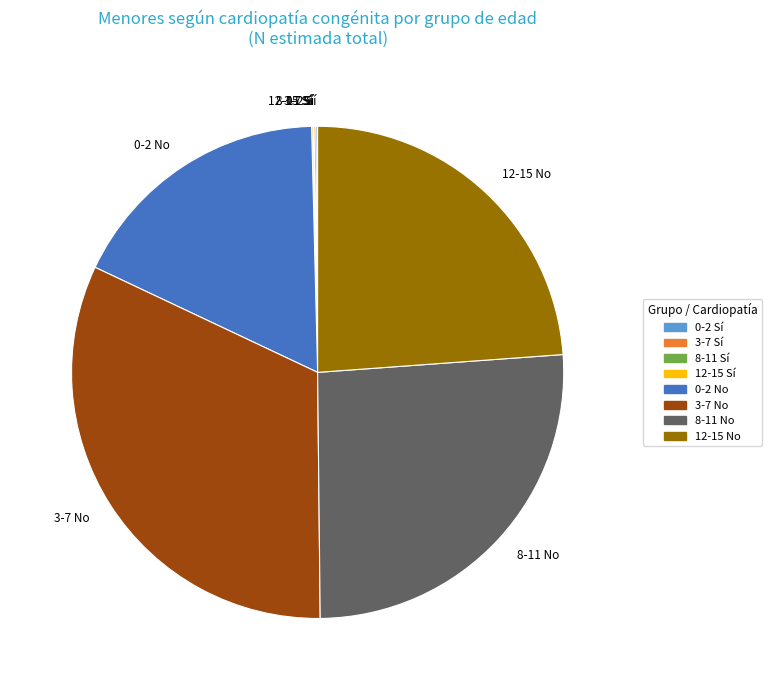

Which category has the biggest portion of the pie?

3-7 No